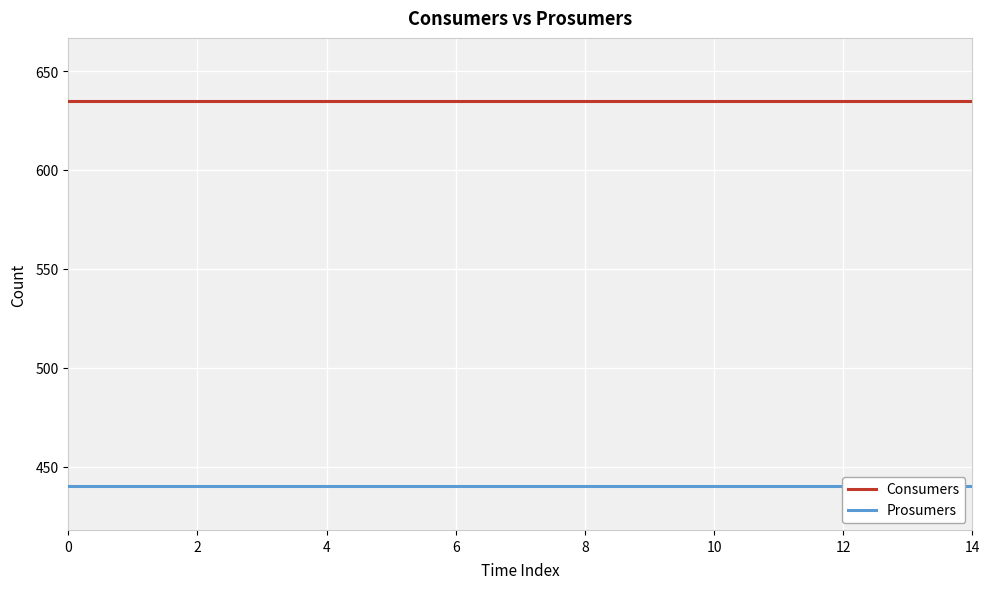

True or false: Consumers and Prosumers intersect in this chart.

False